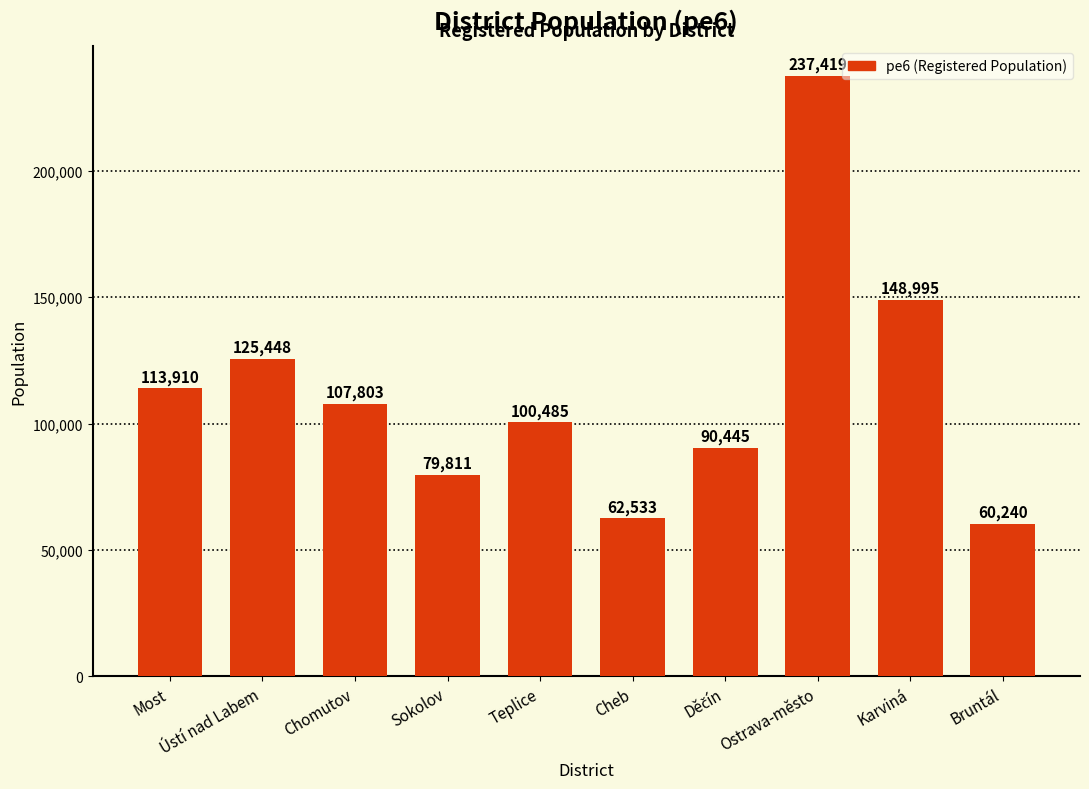

What is the change in value from Teplice to Bruntál?

-40245